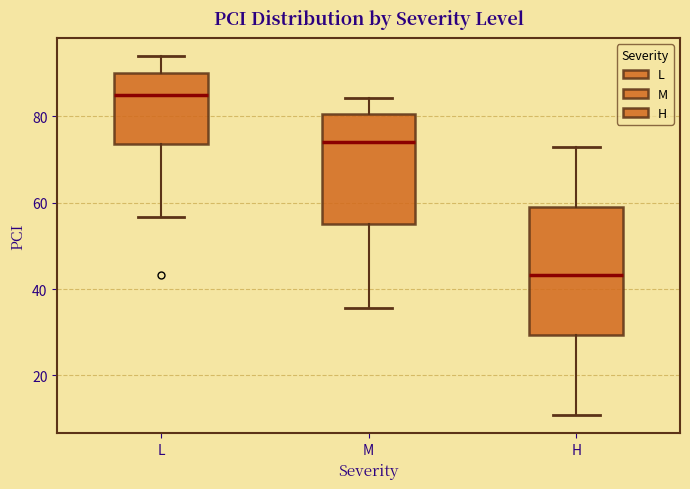

Which box has the lowest median line?

H